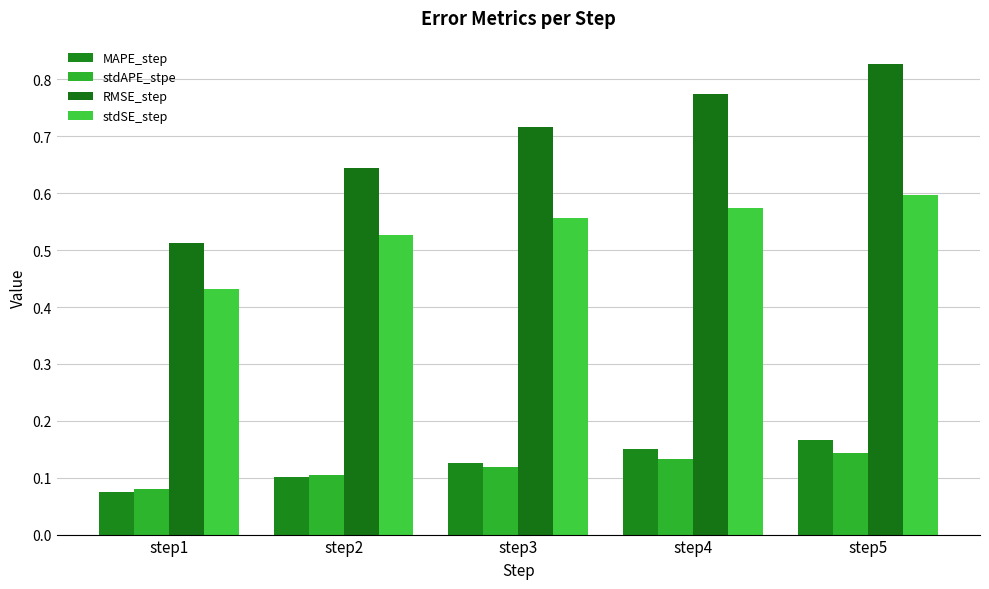

How many distinct data groups are displayed?

4